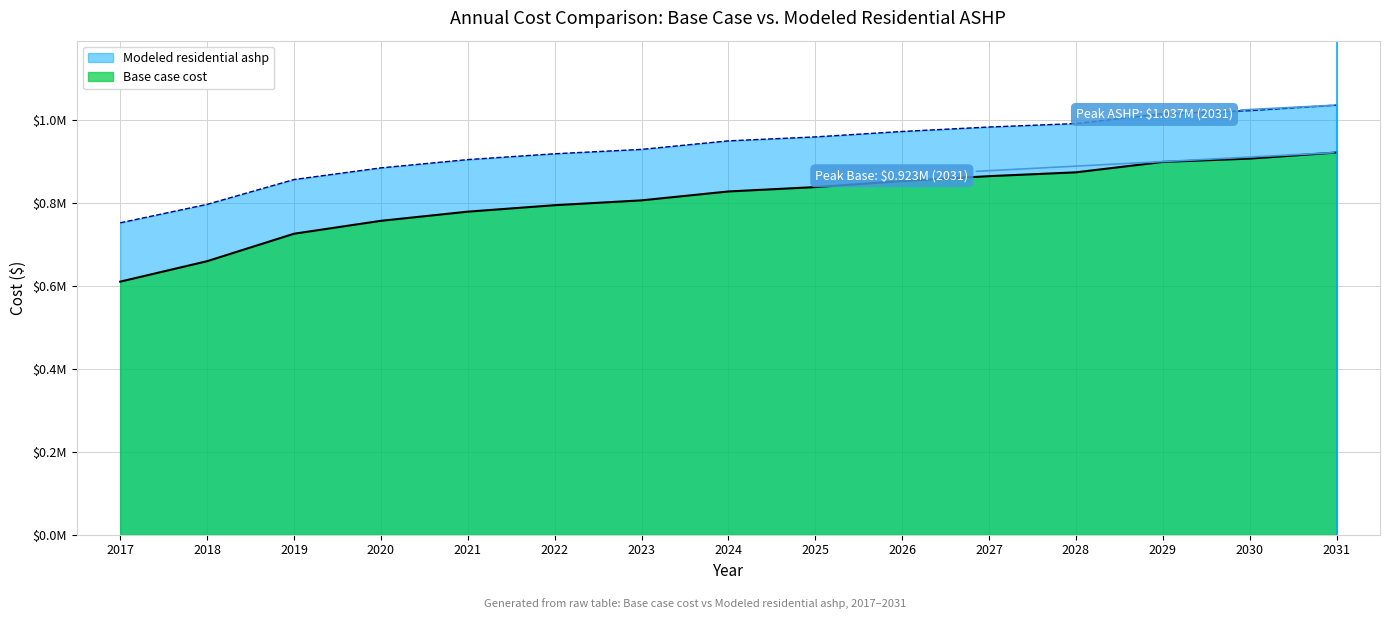

True or false: Base case cost has a value of 907798.7 at 2030.

True